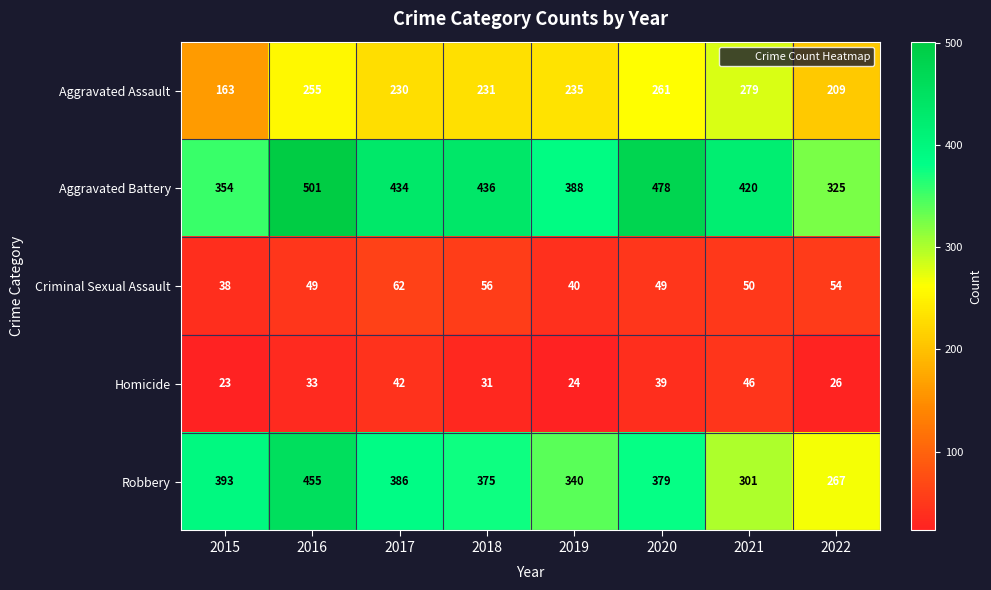

The value of Homicide at 2019 is 24. True or false?

True